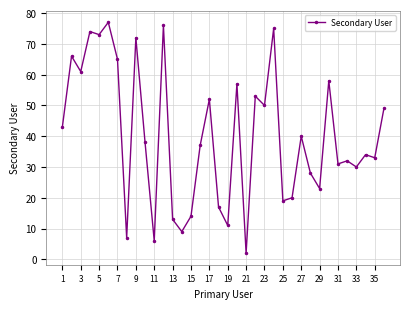

What is the average value?

40